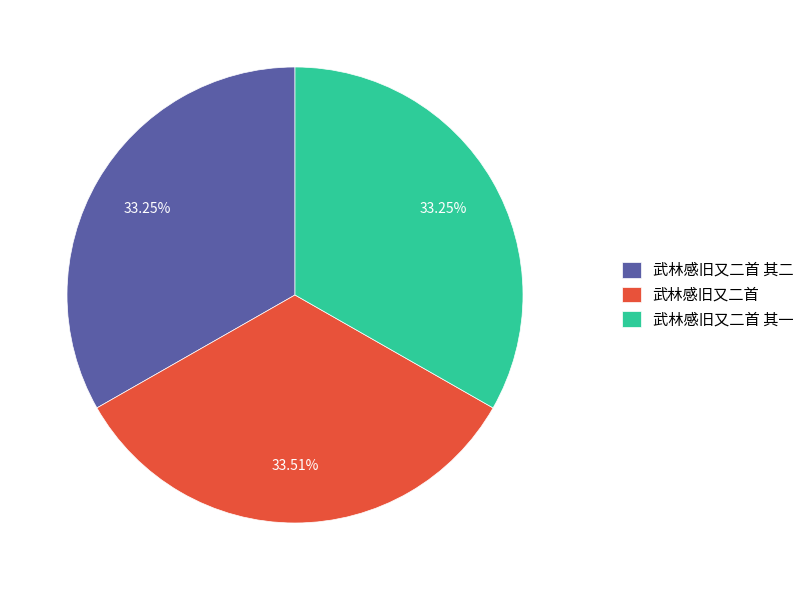

Do 武林感旧又二首 其二 and 武林感旧又二首 together represent more than half of the pie?

Yes